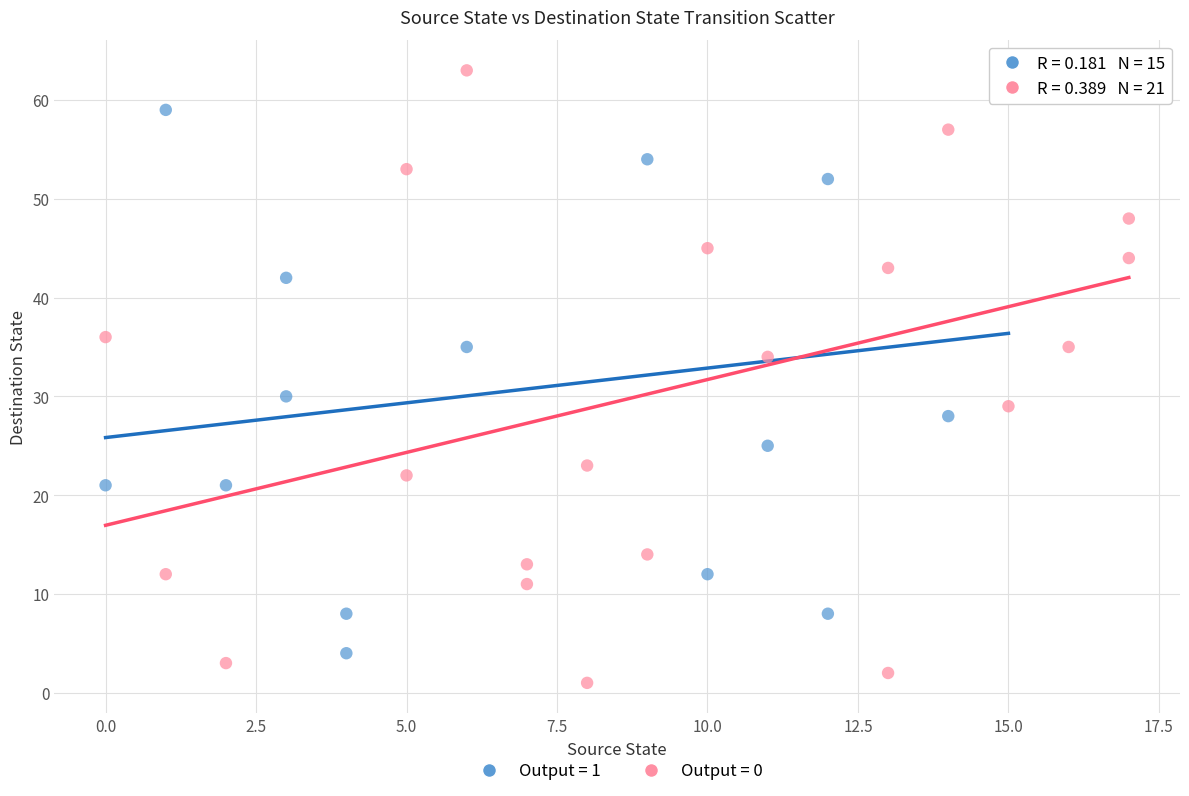

Which series reaches the minimum Y coordinate?

Output = 0